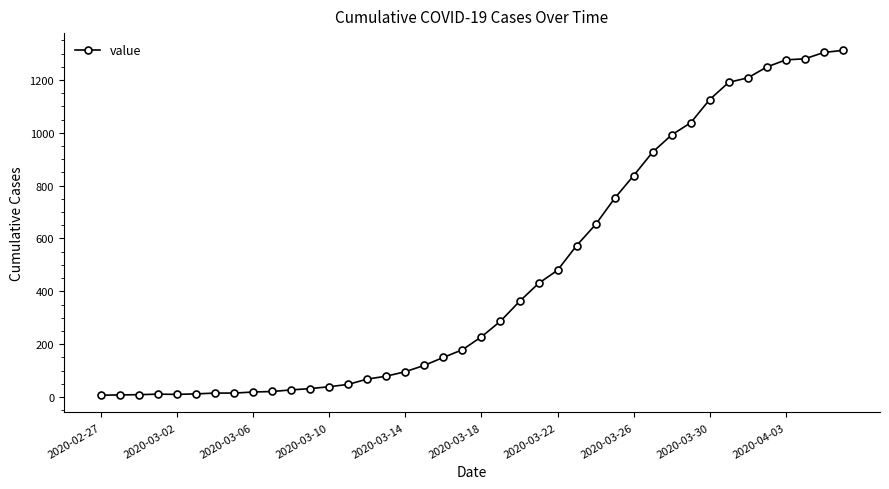

Count the number of categories in the chart.

40